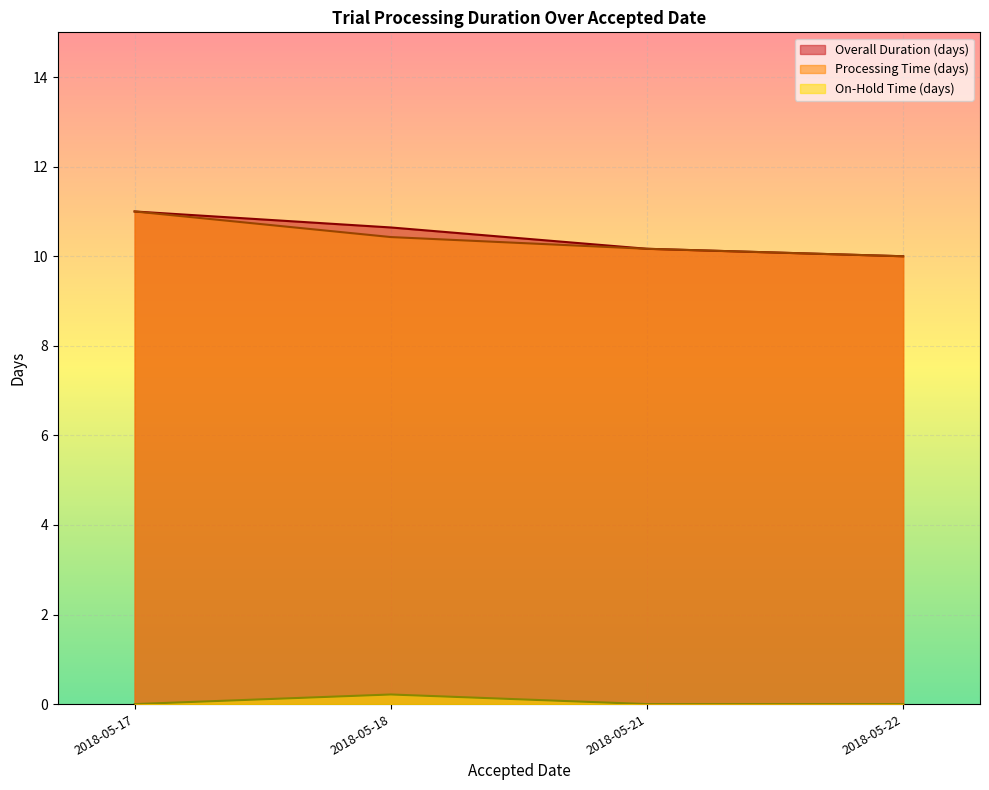

Which category has the highest value in the On-Hold Time (days) series?

2018-05-18